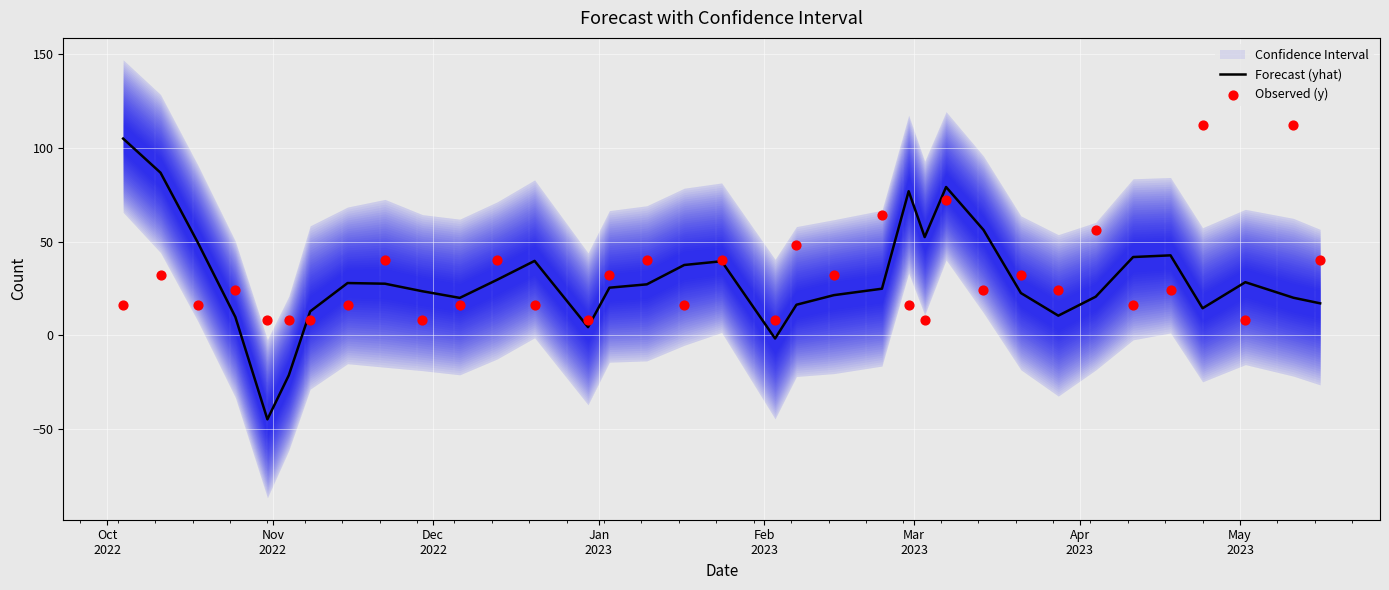

What is the highest value of the Forecast (yhat) series?

104.9